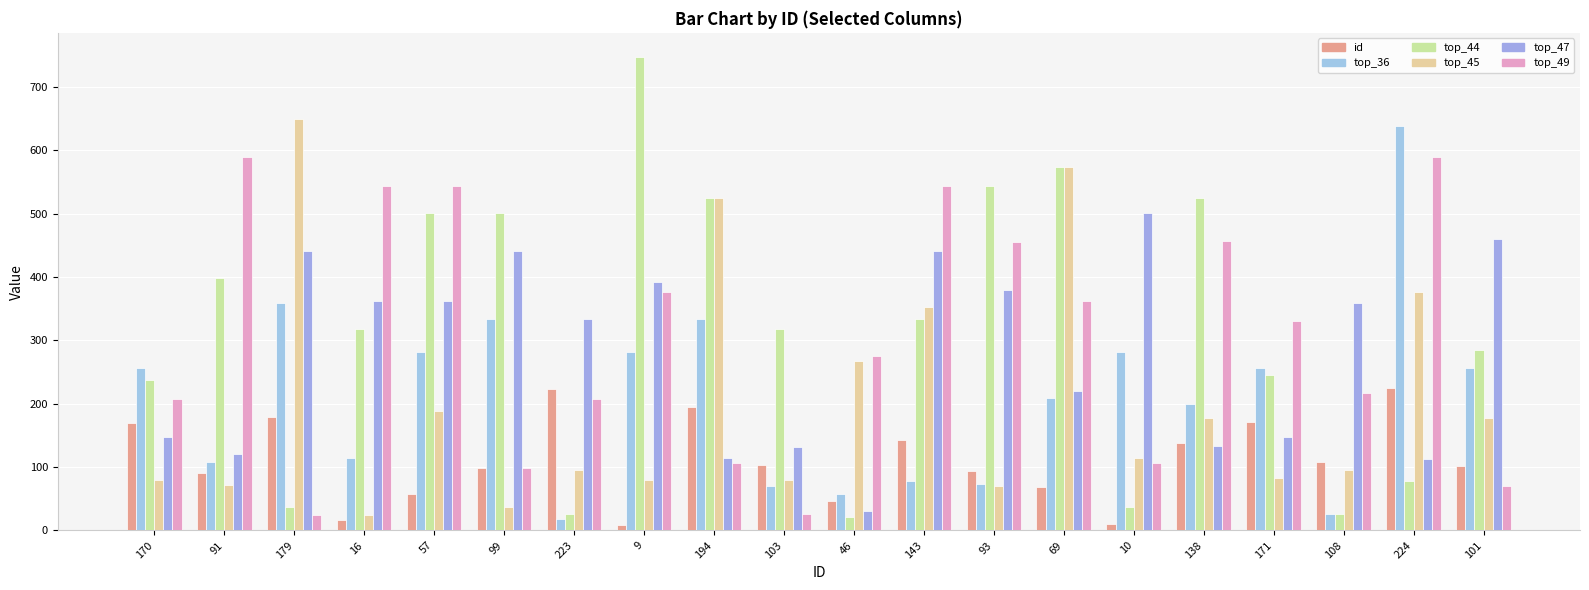

Which series has the largest range (max minus min)?

top_44